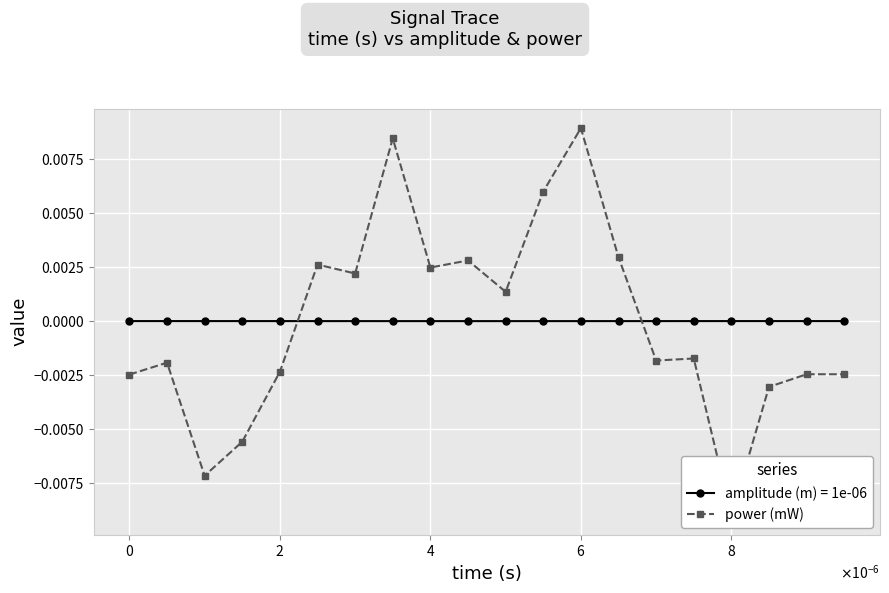

True or false: the data shows 0.0 at $\mathdefault{8}$.

True